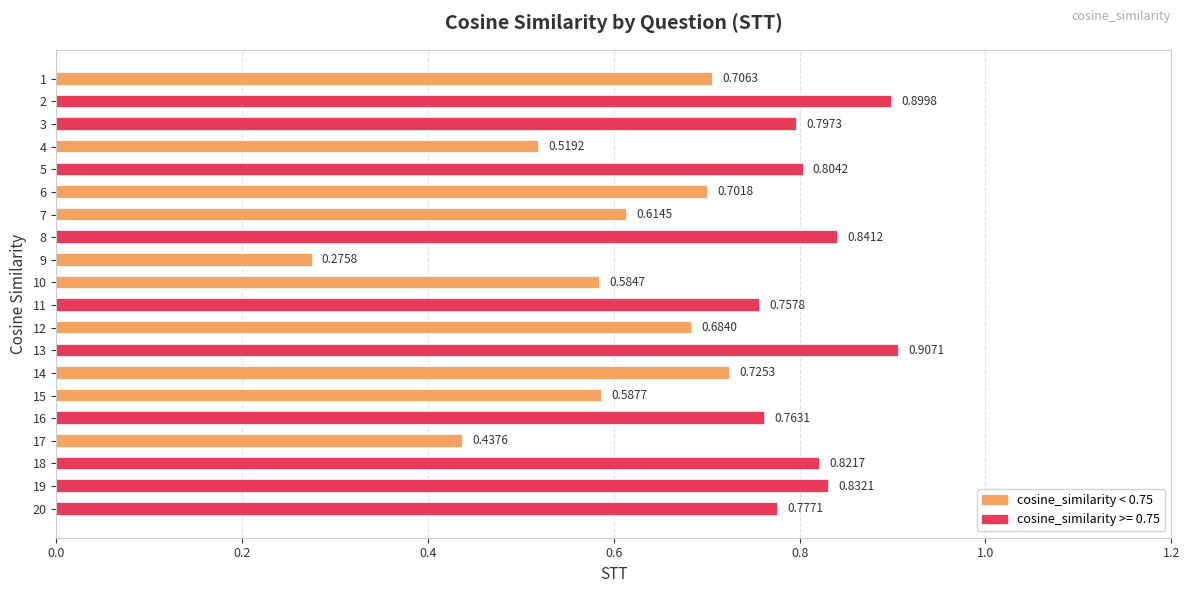

How many categories are shown in the chart?

20